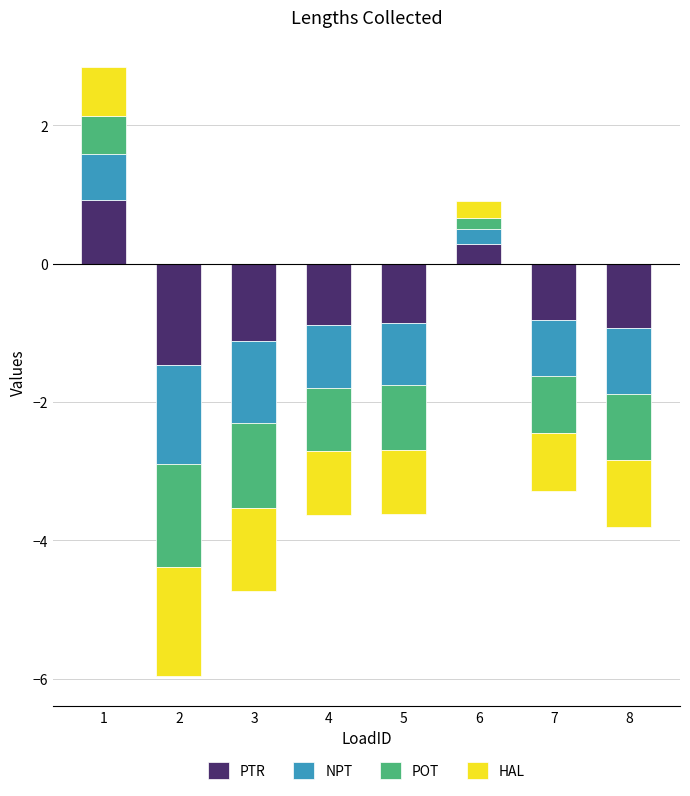

How many bars are there in total?

32